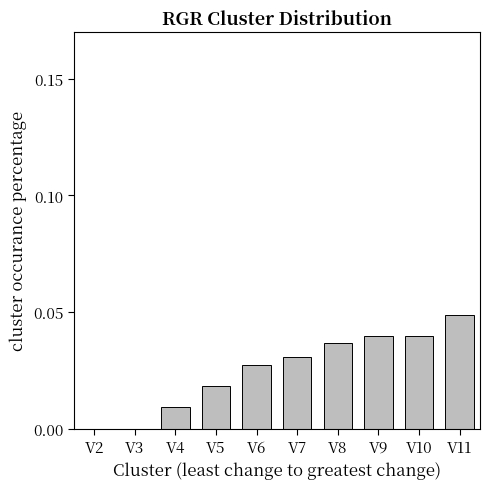

The chart shows a value of 0.0 at V2. True or false?

True